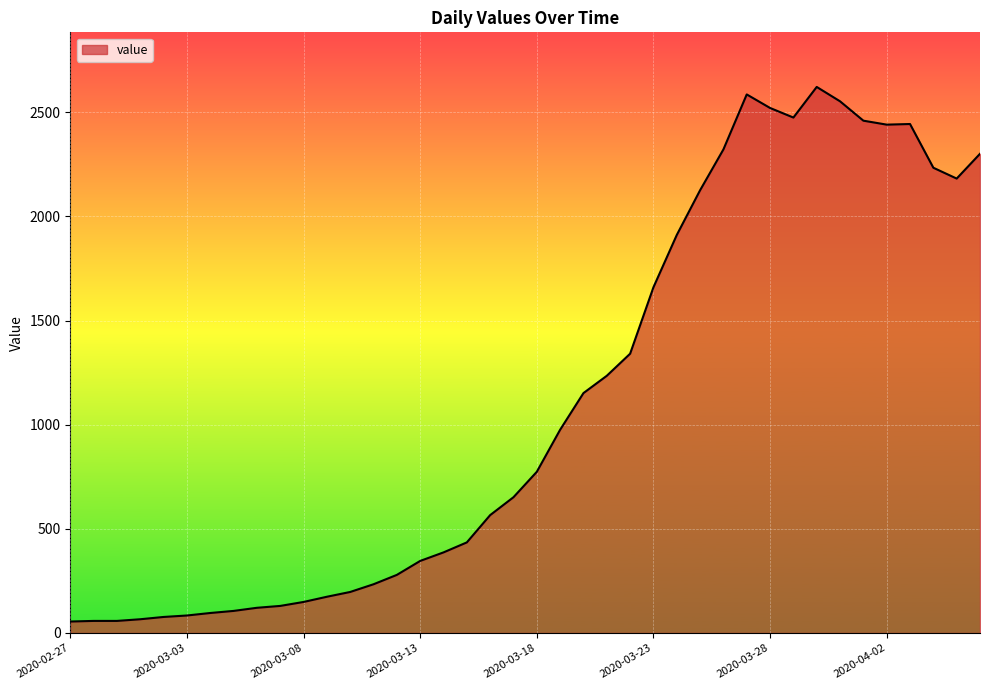

True or false: the data has more than 2 interior local peaks.

True